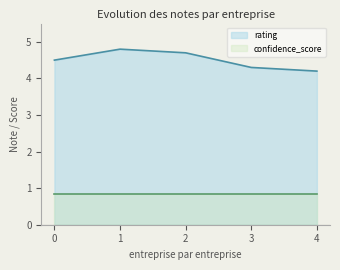

What value does the rating series have at 3?

4.3